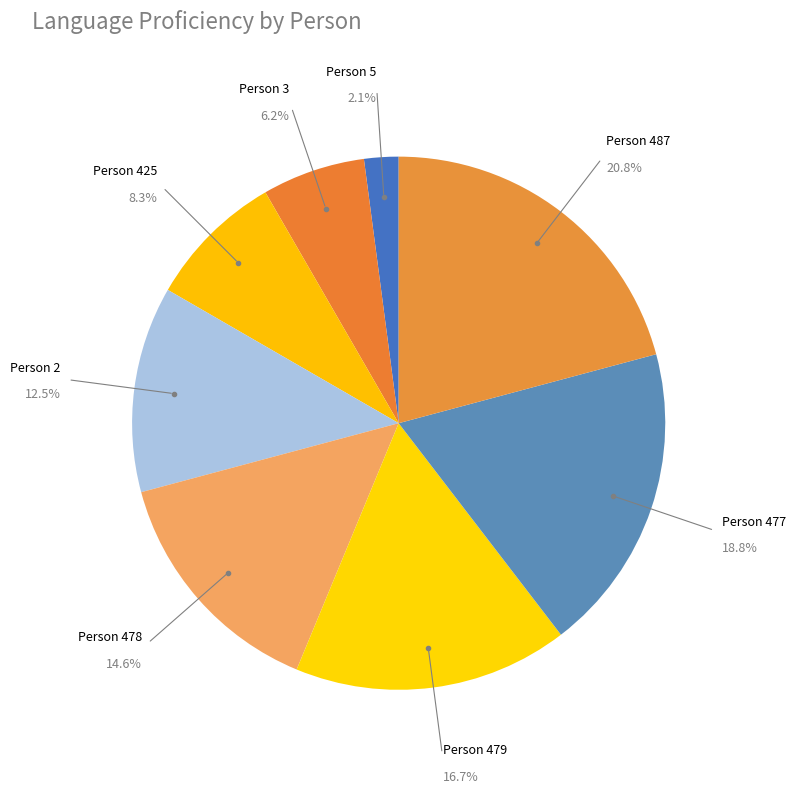

Count the number of slices in the pie.

8